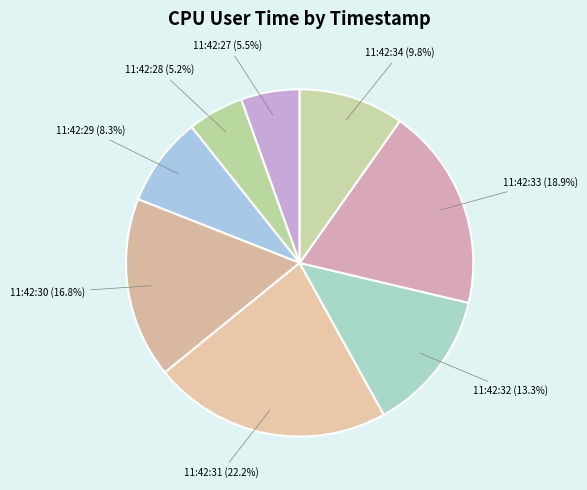

What is the largest slice in the pie chart?

11:42:31